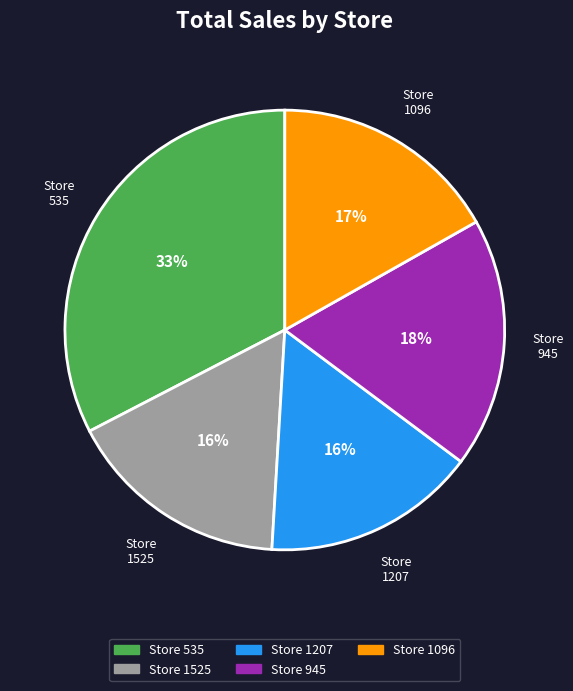

Is there a majority slice in this chart?

No